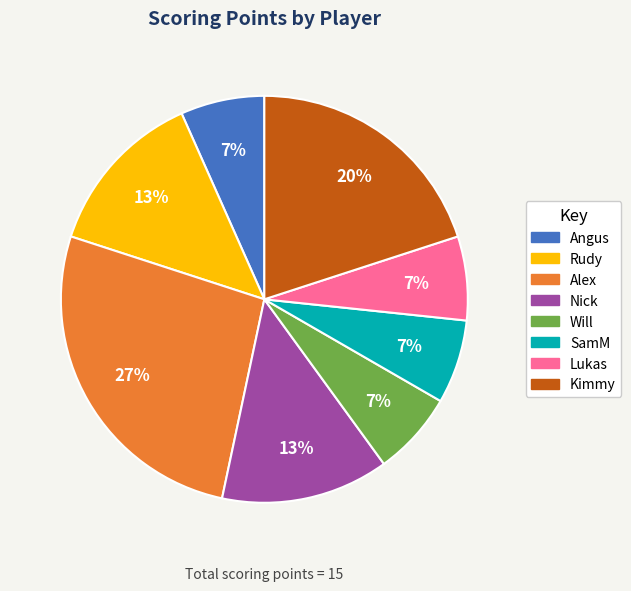

To the nearest percent, what is the difference between the largest and smallest slice percentages?

20%